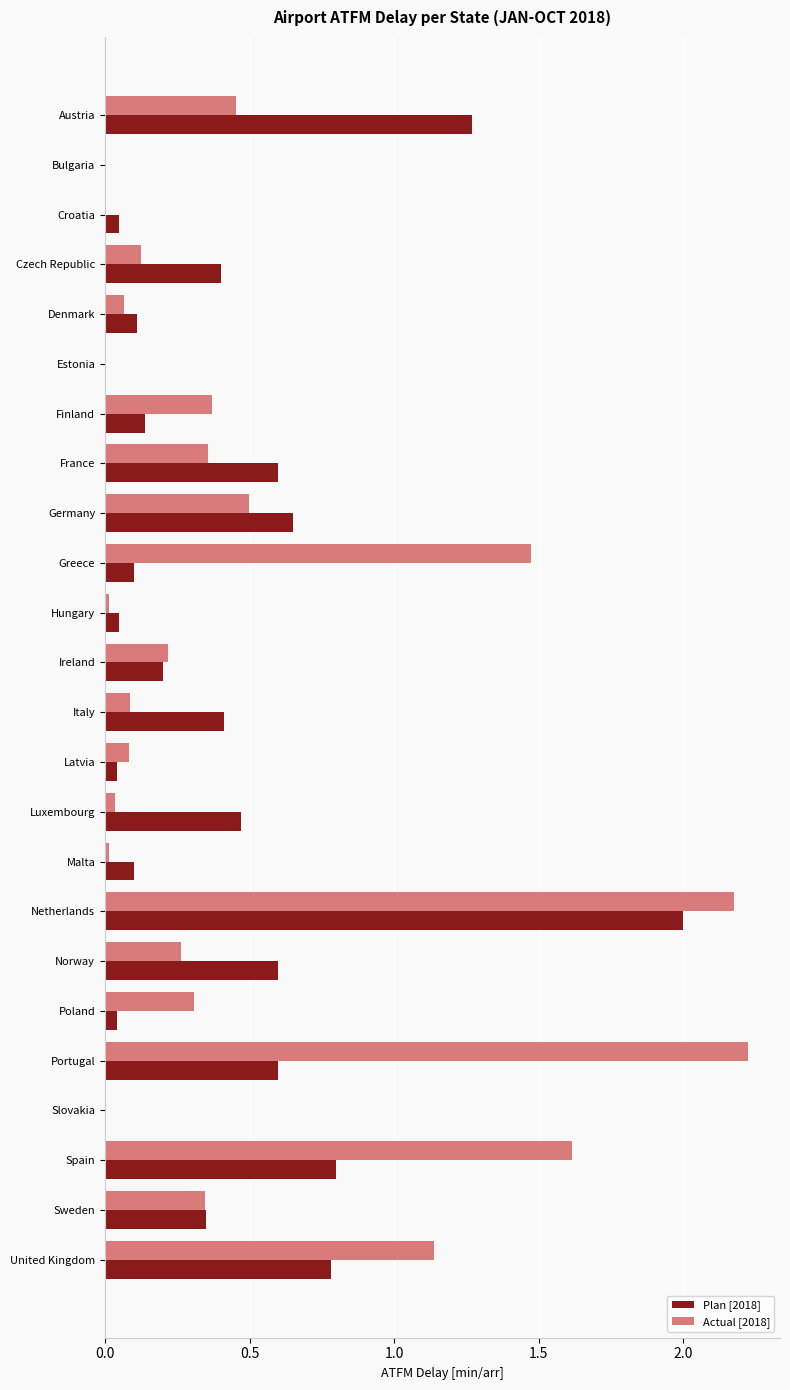

Where is Actual [2018] nearest to the value 1?

United Kingdom